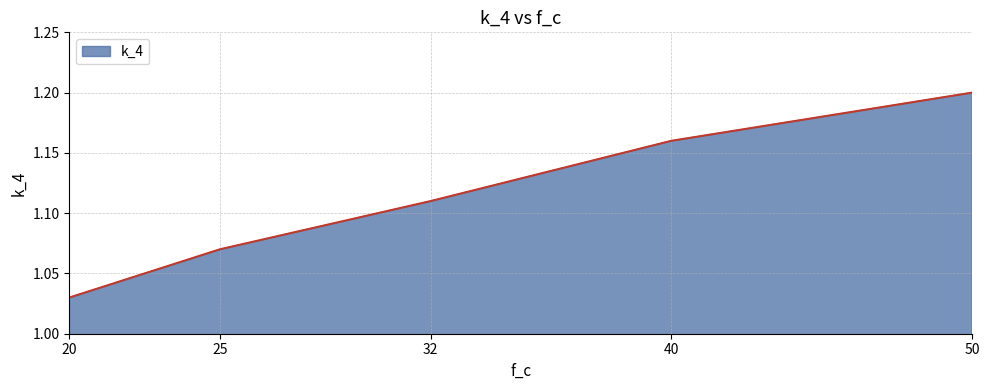

Which has a higher value, 25 or 40?

40